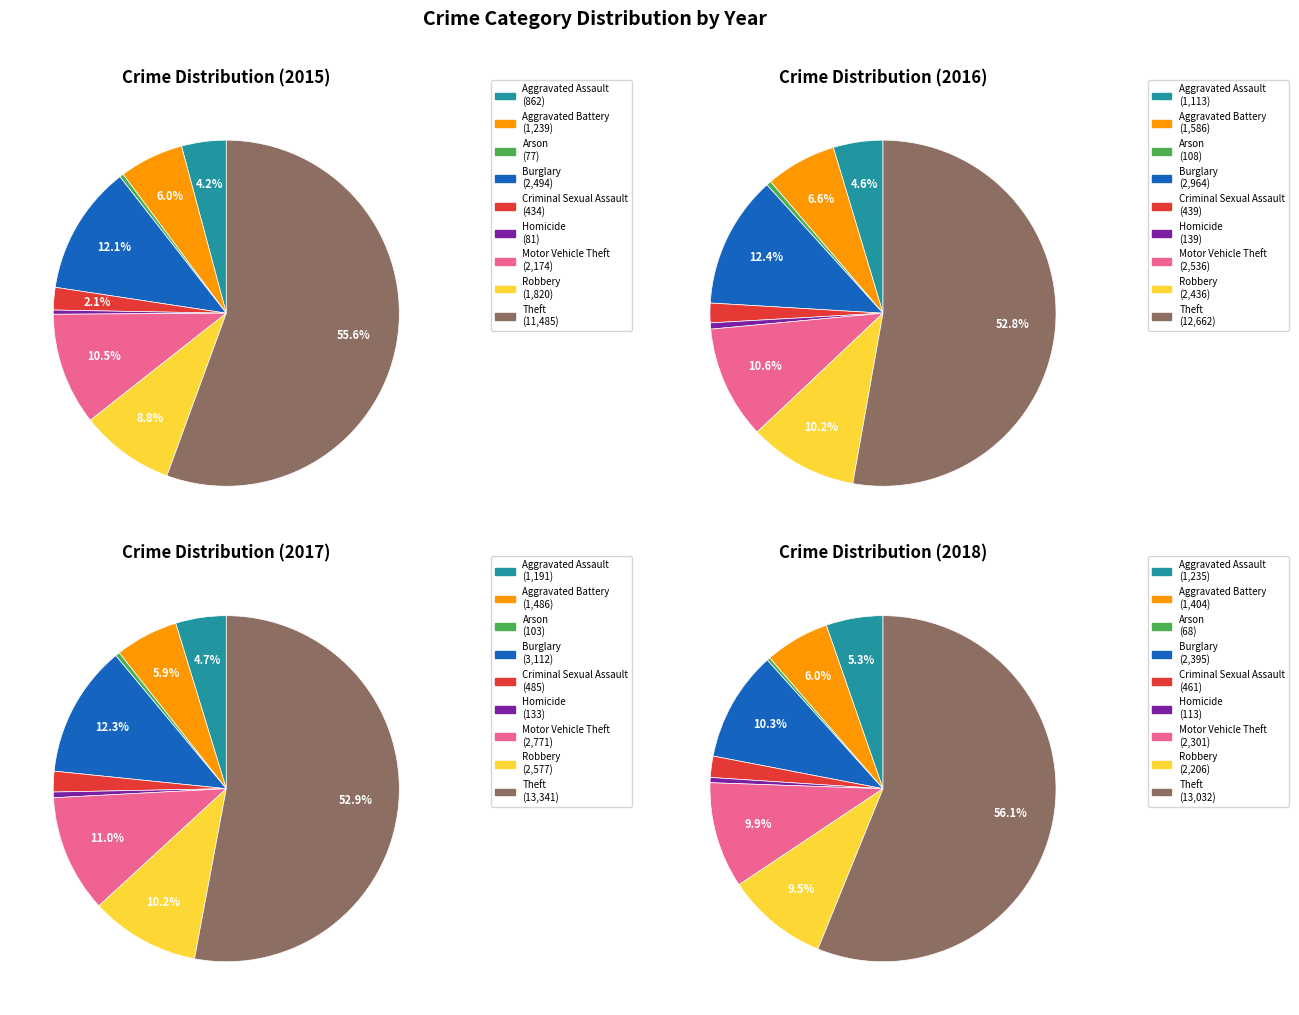

To the nearest percent, what percentage of the pie is Theft?

56%